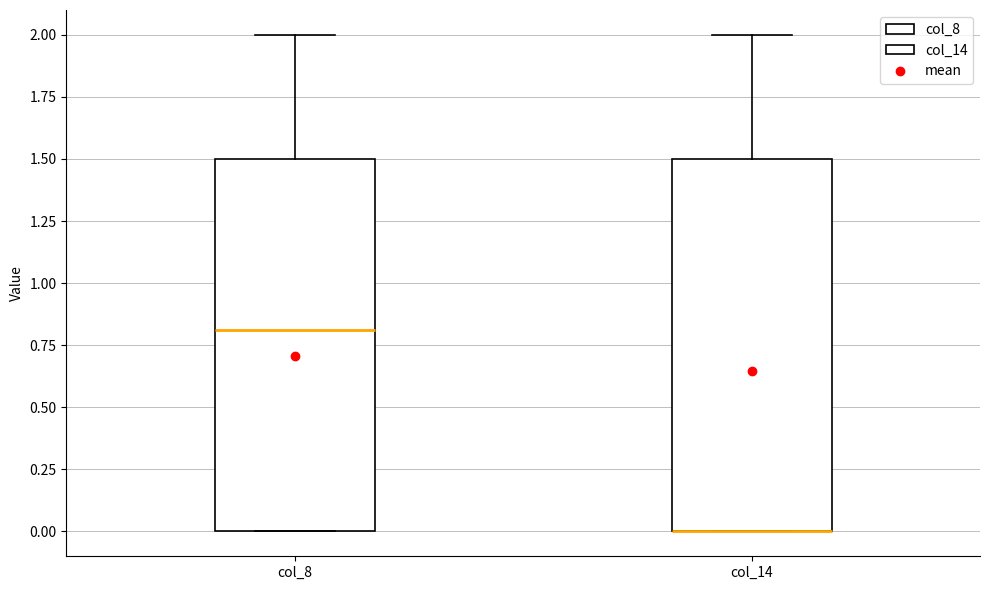

Reading left to right, transcribe this box plot: for each box, give where its median line is, the range the box spans, and where its two whiskers end, as read against the y-axis. The values are not printed on the chart, so give them approximately, as read against the axis.

col_8: median 0.8, box 0.0 to 1.5, whiskers 0.0 to 2.0
col_14: median 0.0 (drawn on the box's lower edge), box 0.0 to 1.5, whiskers 0.0 to 2.0